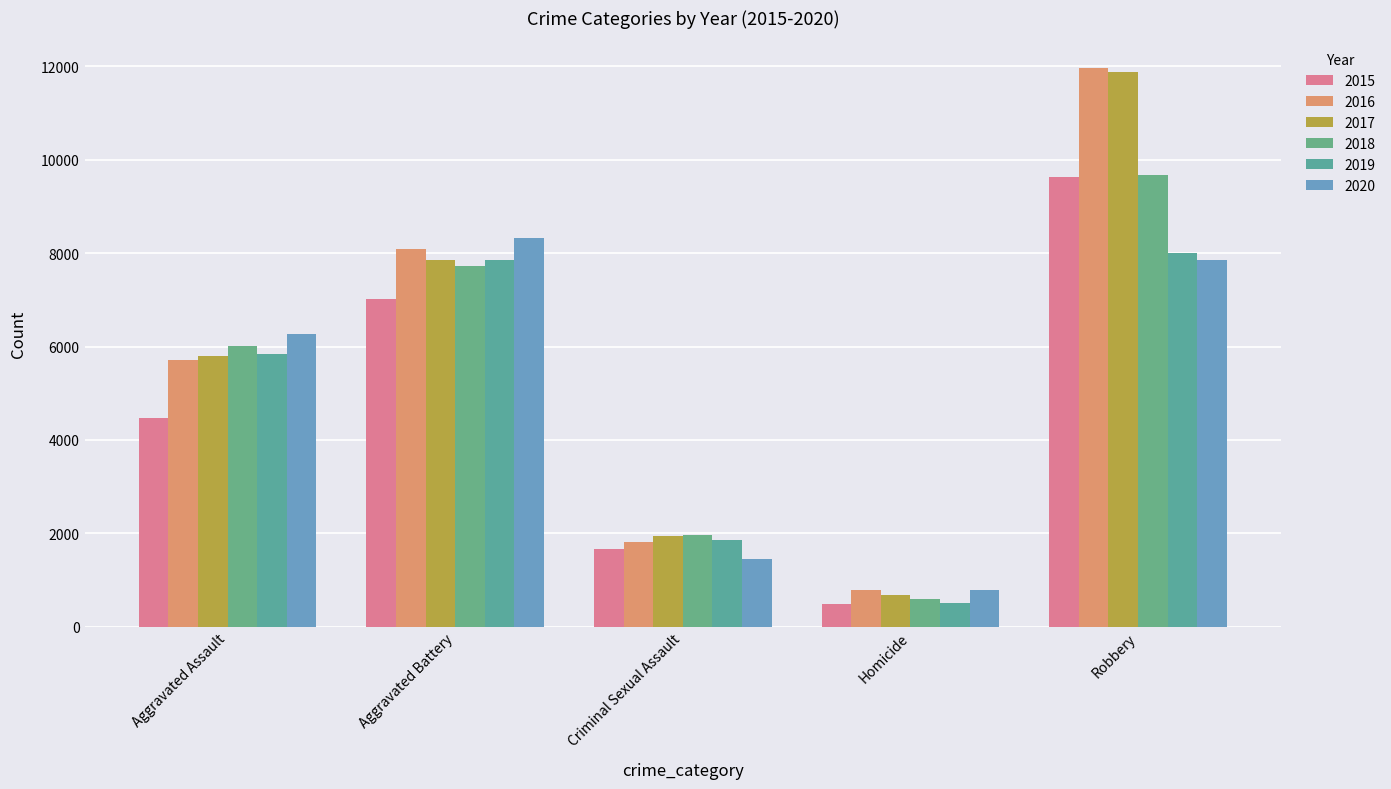

What is the difference between the maximum and minimum values in the 2018 series?

9090